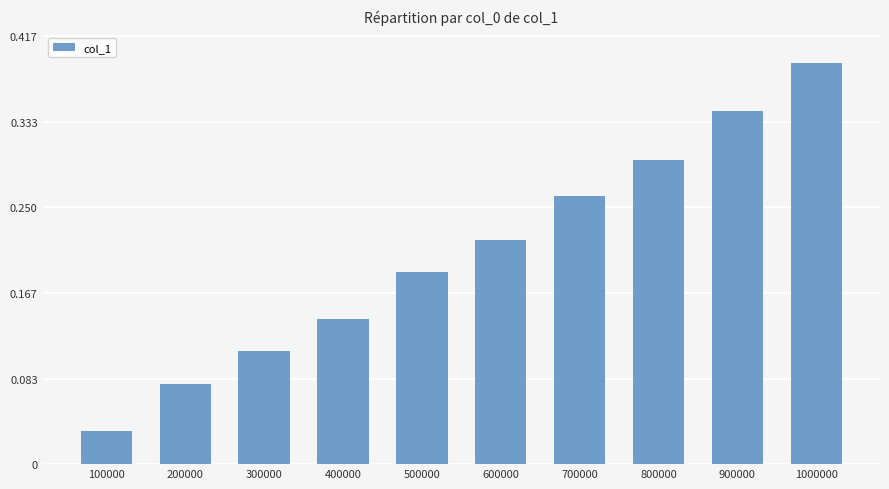

Is it true that the value at 800000 is 0.3?

True